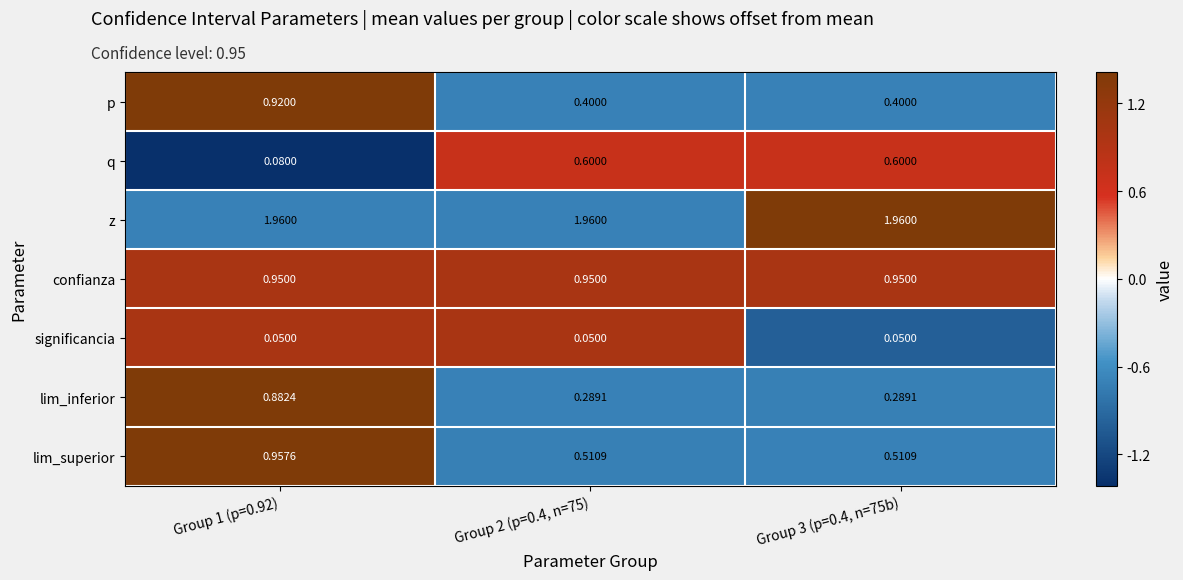

Which series has the largest total across all categories?

z